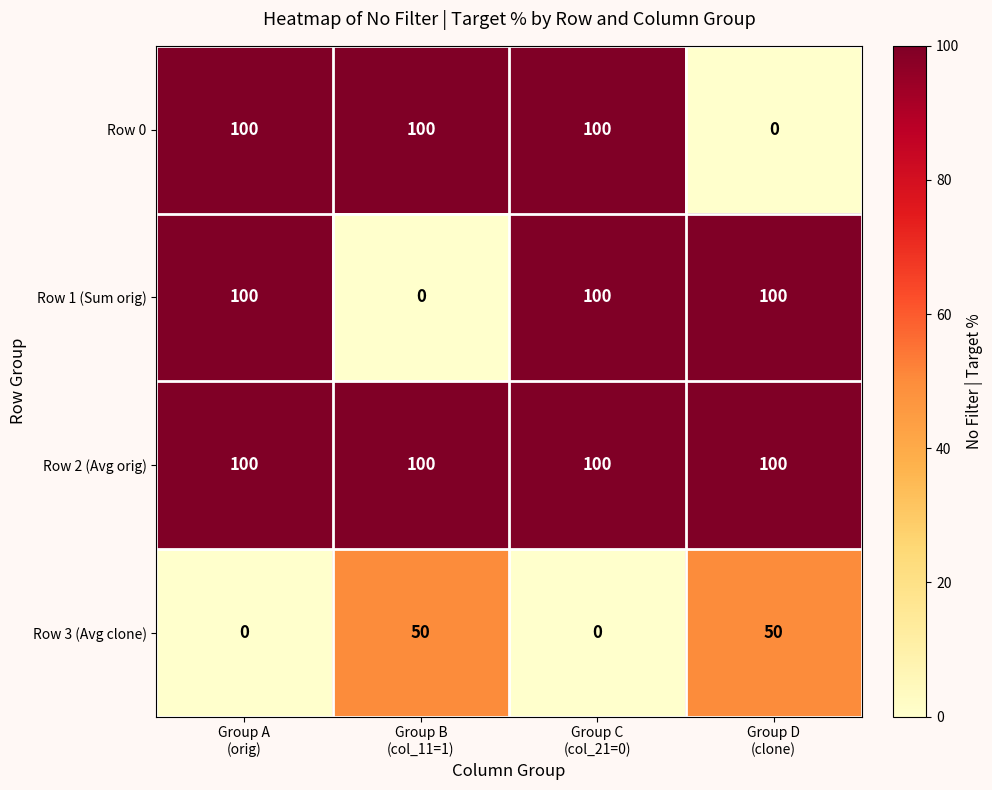

What is the total value across all series at Group D
(clone)?

250